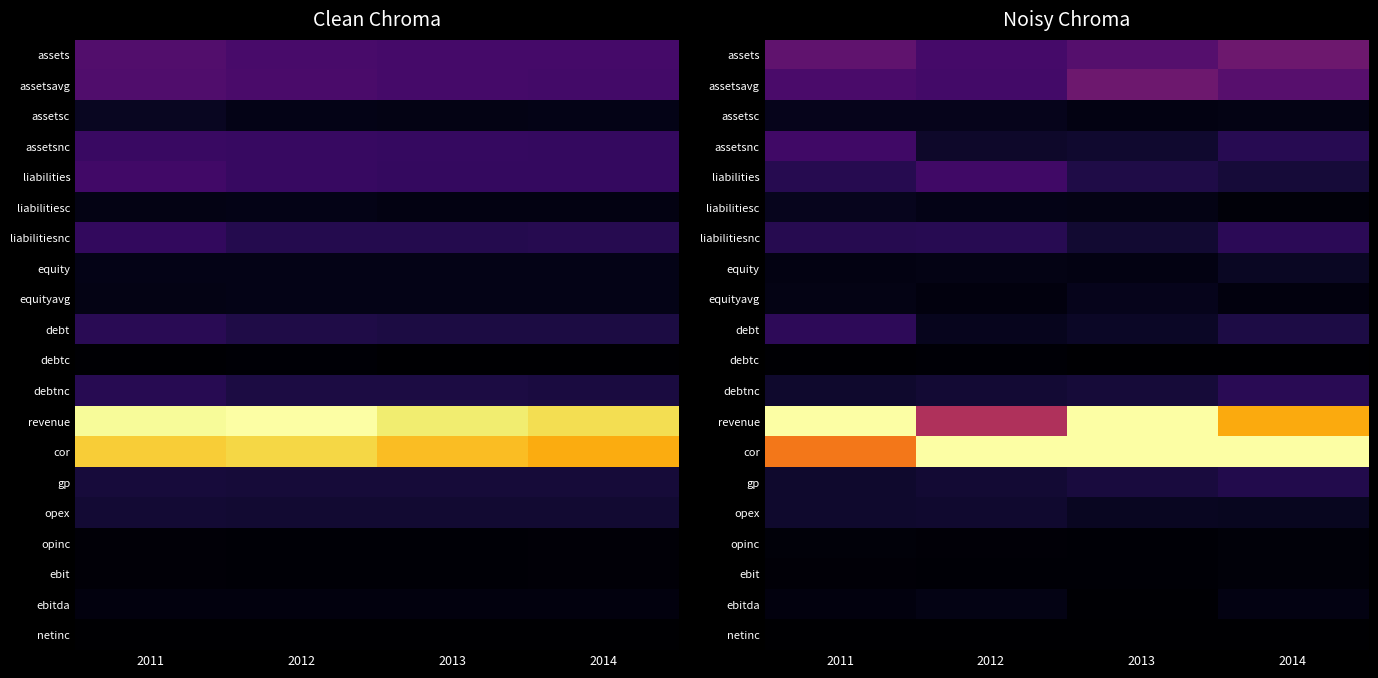

True or false: cor has a value of 8797084655.2 at 2012.

True